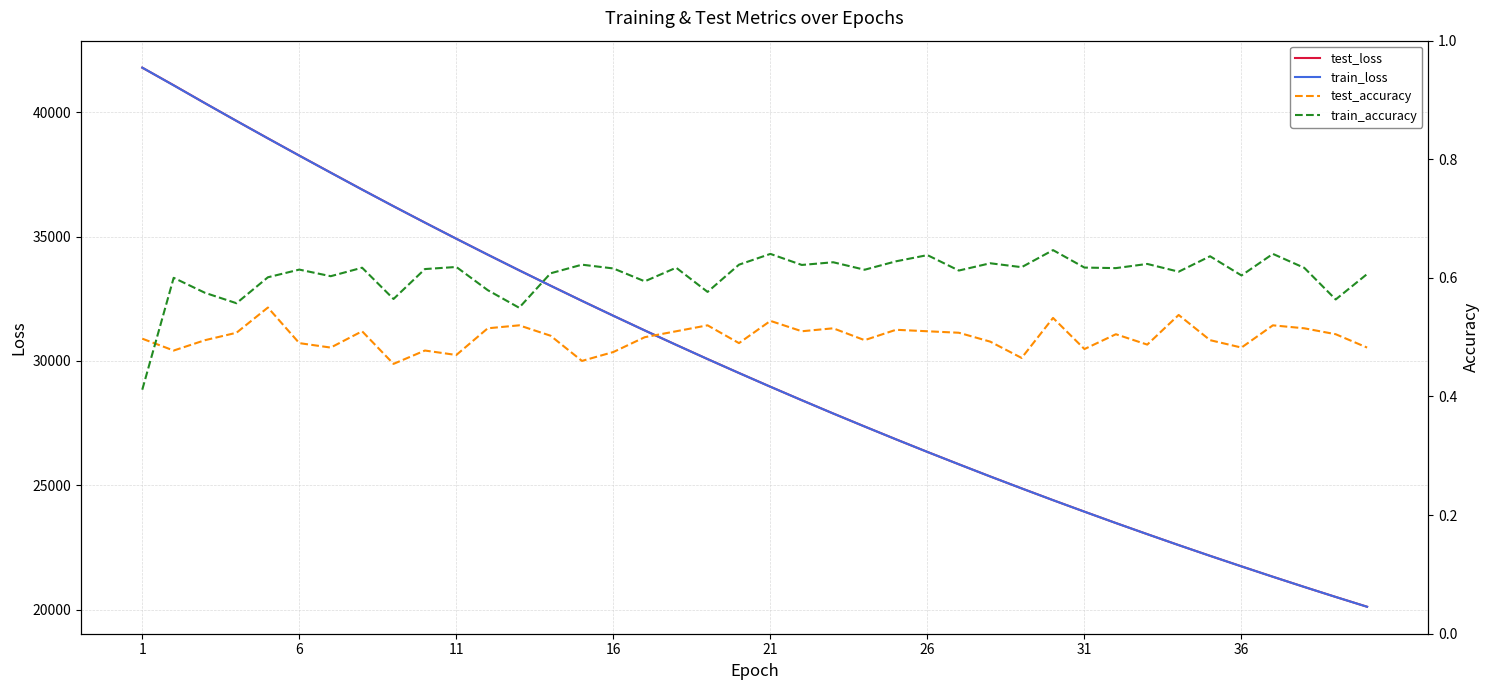

True or false: test_loss and train_accuracy intersect in this chart.

False